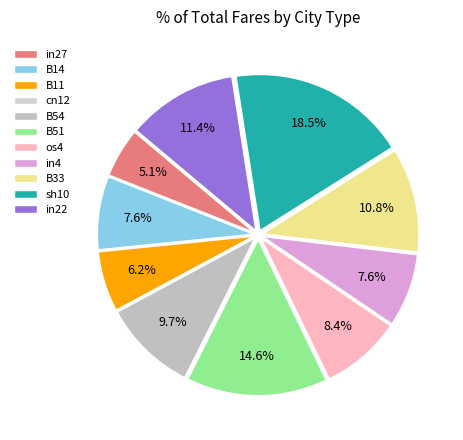

To the nearest percent, what is the average slice percentage?

9%